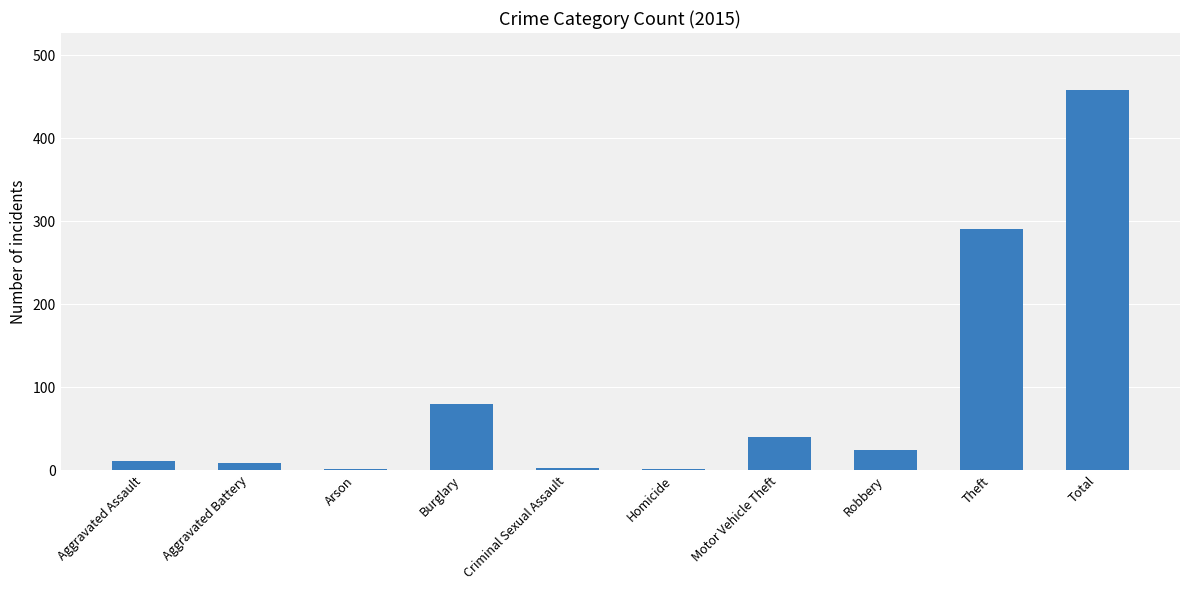

Between Total and Motor Vehicle Theft, which is larger?

Total